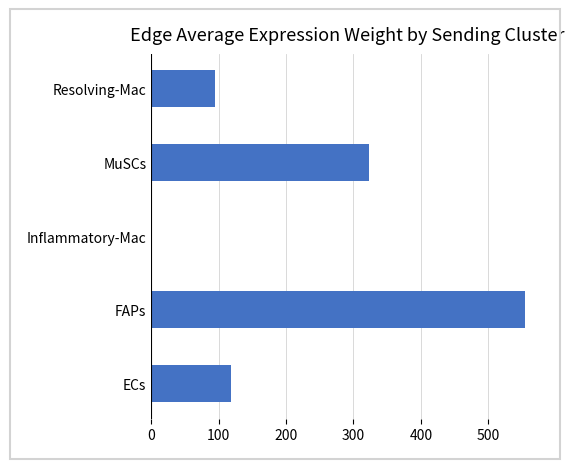

Is it true that the value at FAPs is 554.0?

True